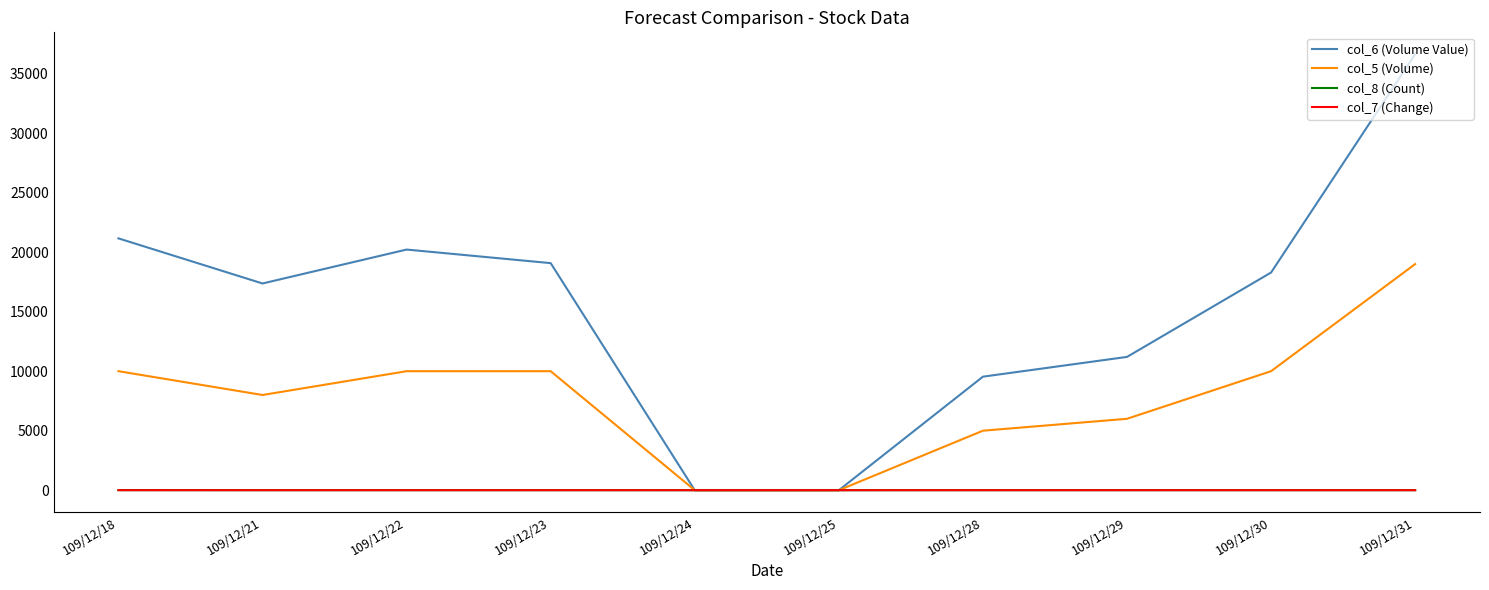

What is the greatest value displayed?

36640.0